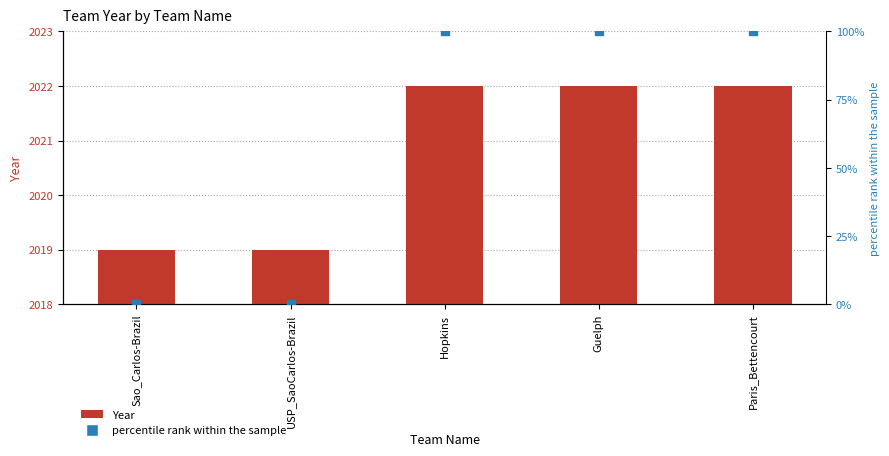

At how many categories does at least one series exceed 70?

3